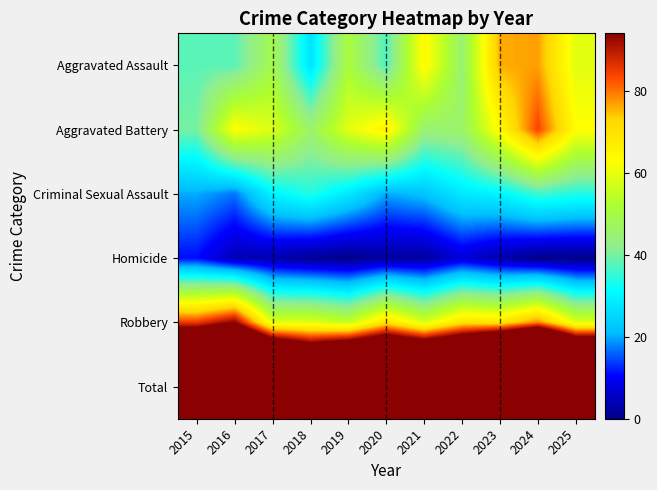

Which label corresponds to the largest value in the chart?

2024